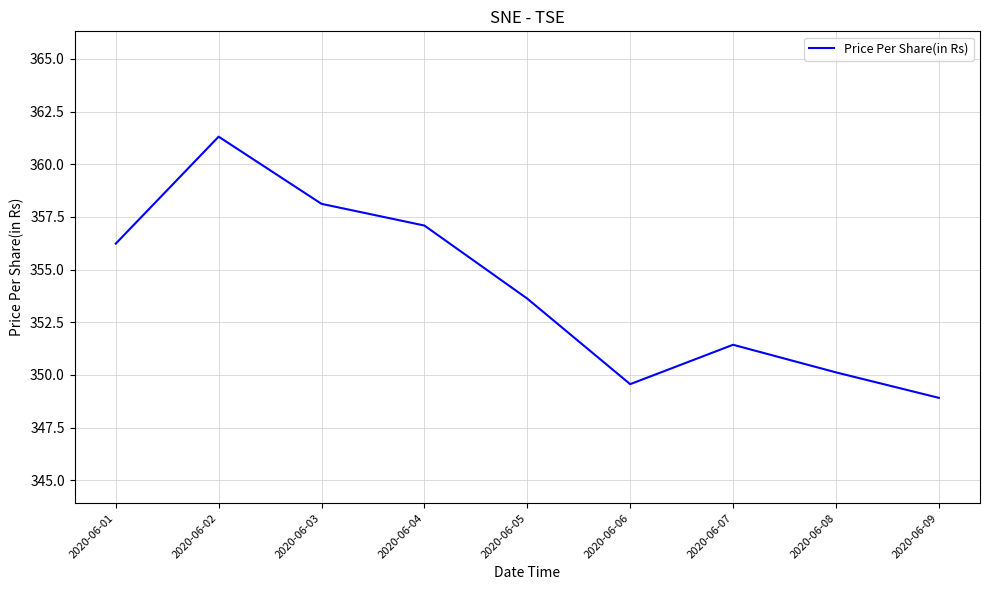

What is the minimum value shown in the chart?

348.9